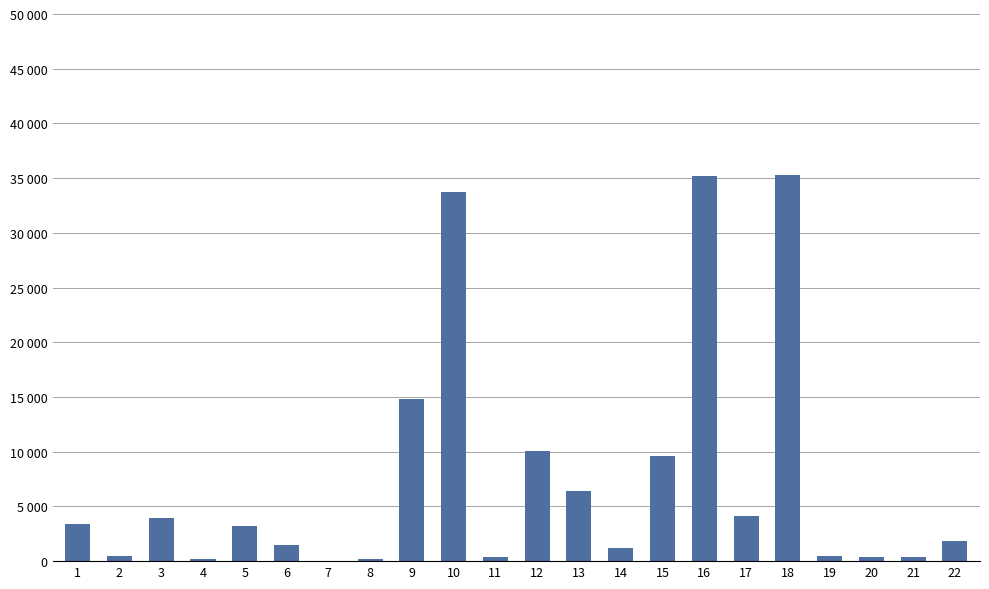

Are the bars horizontal?

No